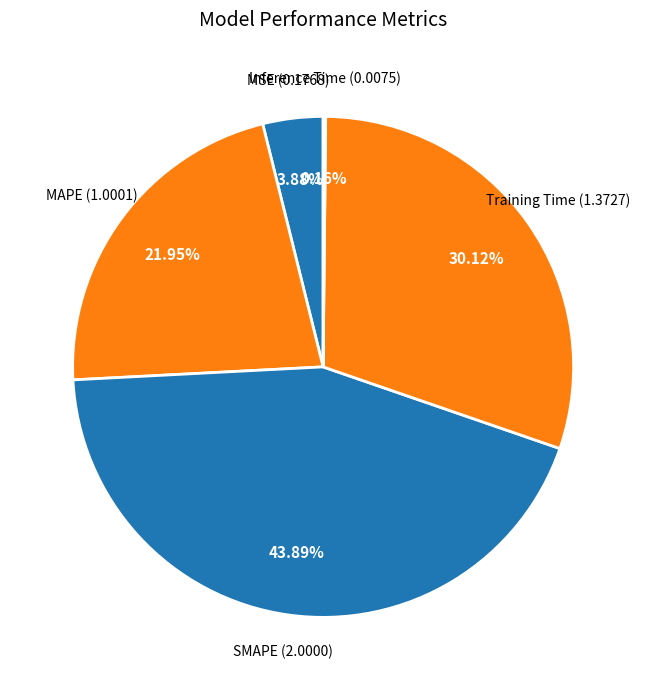

Do MSE and MAPE together represent more than half of the pie?

No